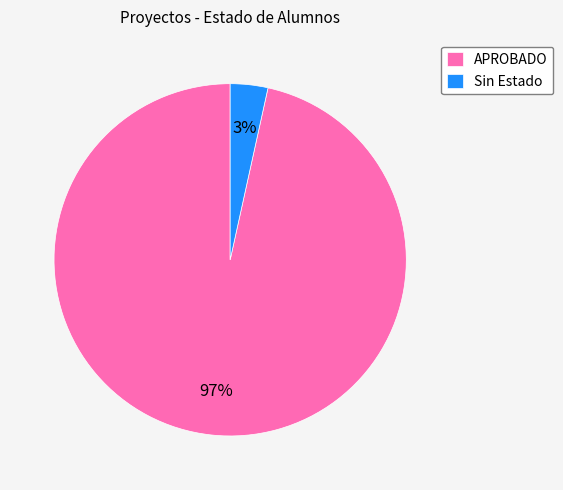

Between Sin Estado and APROBADO, which is larger?

APROBADO